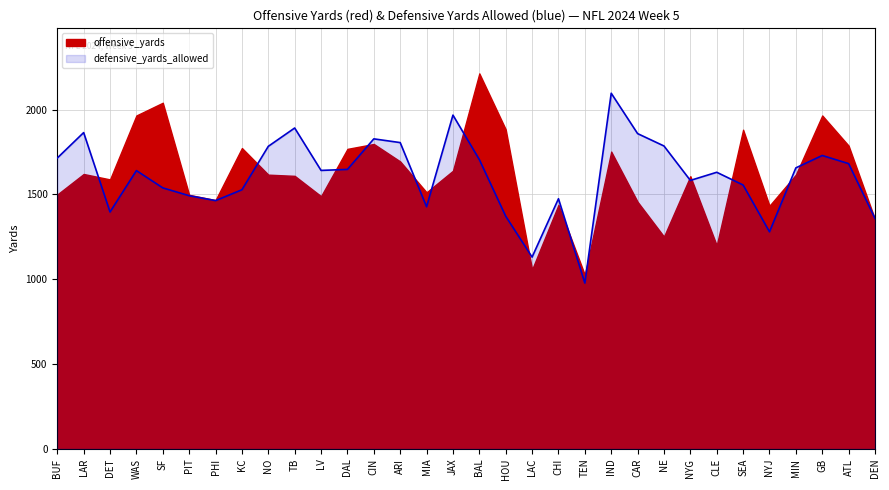

What is the value of the 19th point from the left?

1130